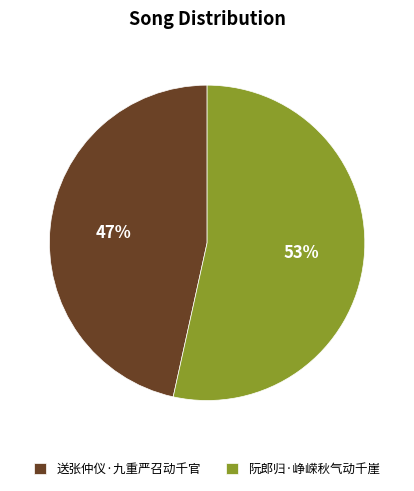

What is the ratio of the value at 送张仲仪·九重严召动千官 to the value at 阮郎归·峥嵘秋气动千崖?

0.9